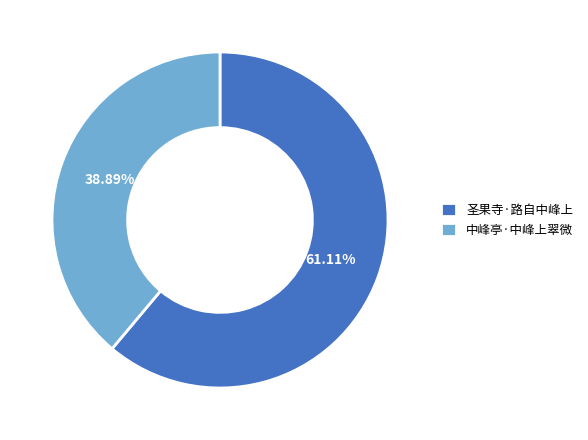

How many slices are in this pie chart?

2